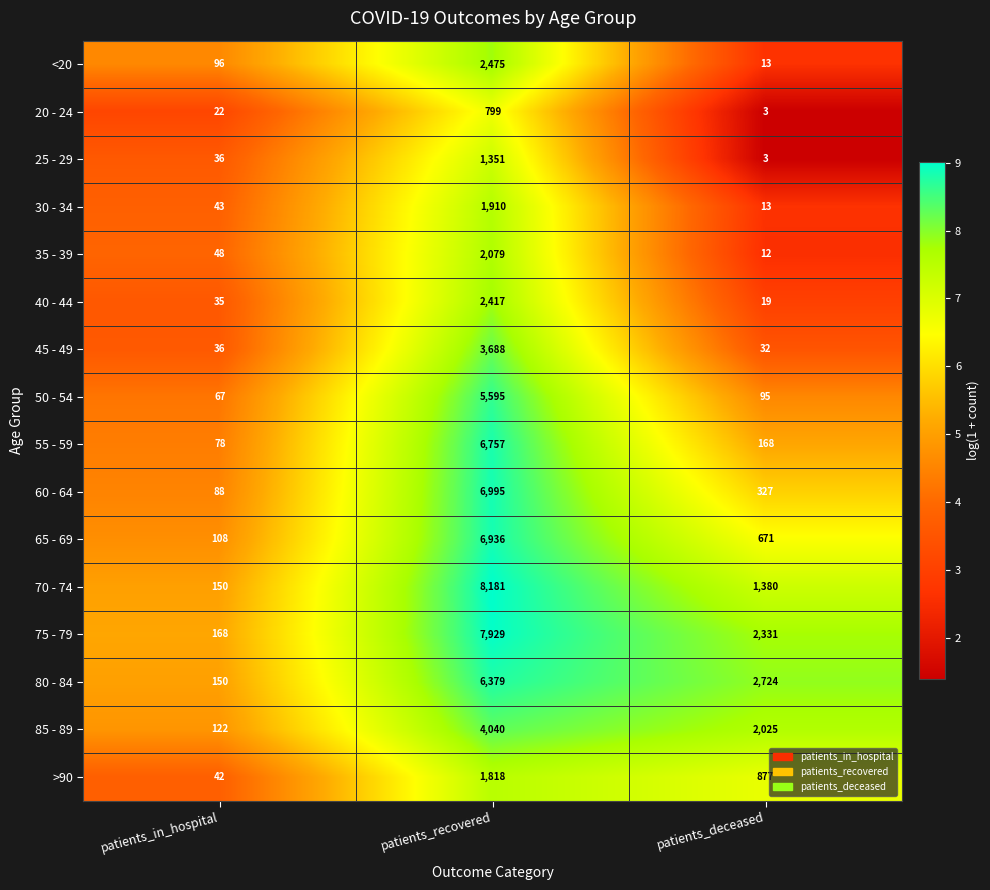

Which series changed the most between patients_in_hospital and patients_deceased?

80 - 84